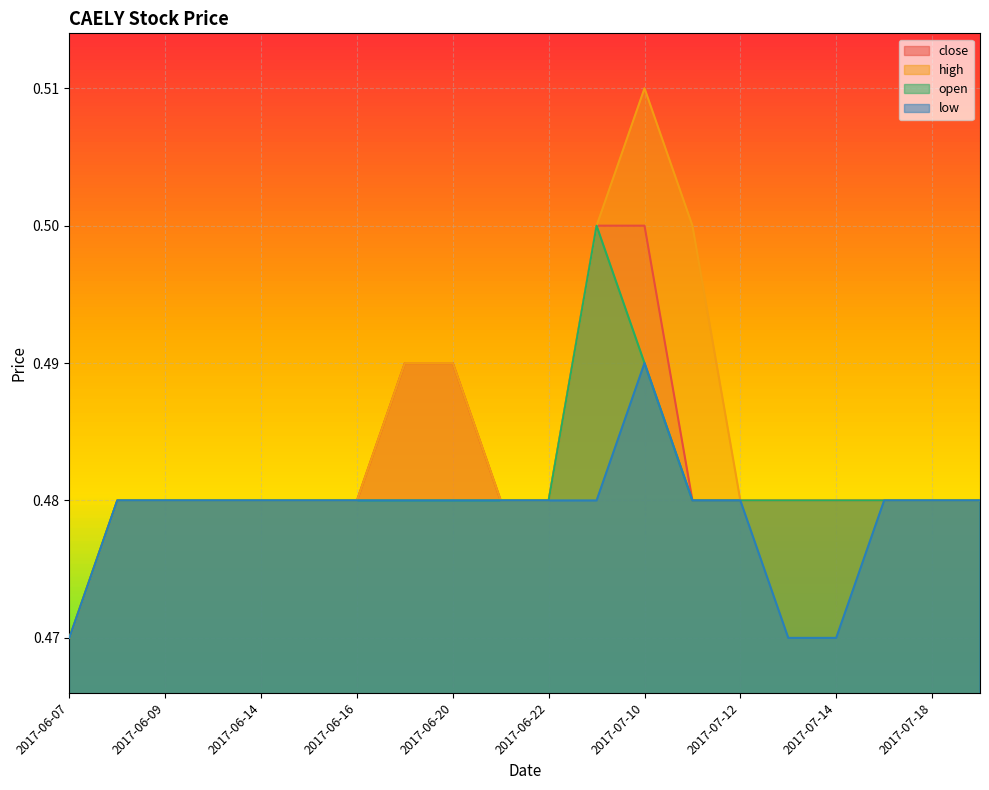

Rank the categories by close value from lowest to highest.

2017-06-07, 2017-06-08, 2017-06-09, 2017-06-13, 2017-06-14, 2017-06-15, 2017-06-16, 2017-06-21, 2017-06-22, 2017-07-11, 2017-07-12, 2017-07-13, 2017-07-14, 2017-07-17, 2017-07-18, 2017-07-19, 2017-06-19, 2017-06-20, 2017-06-29, 2017-07-10